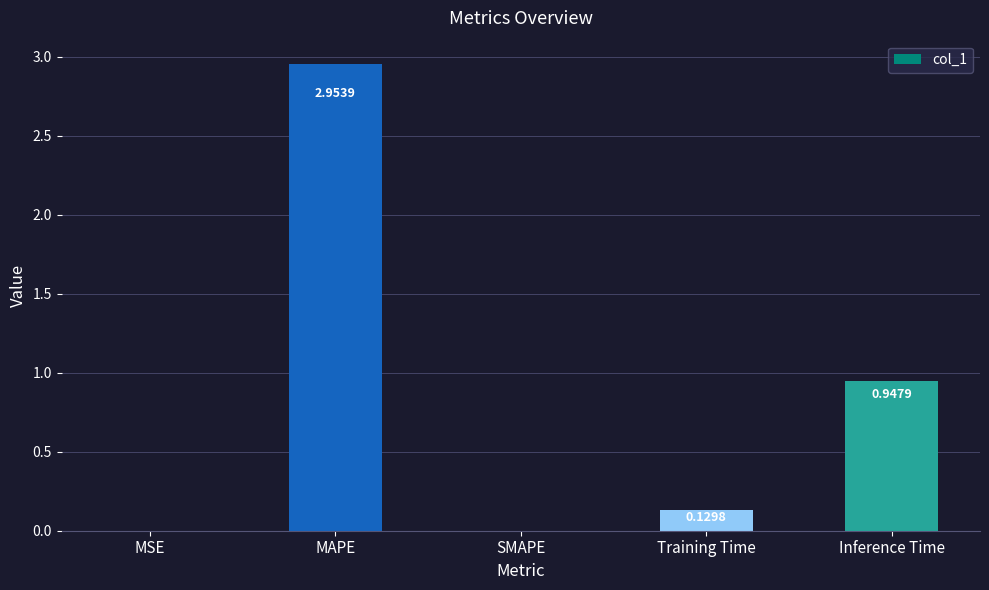

Between Training Time and Inference Time, which is larger?

Inference Time